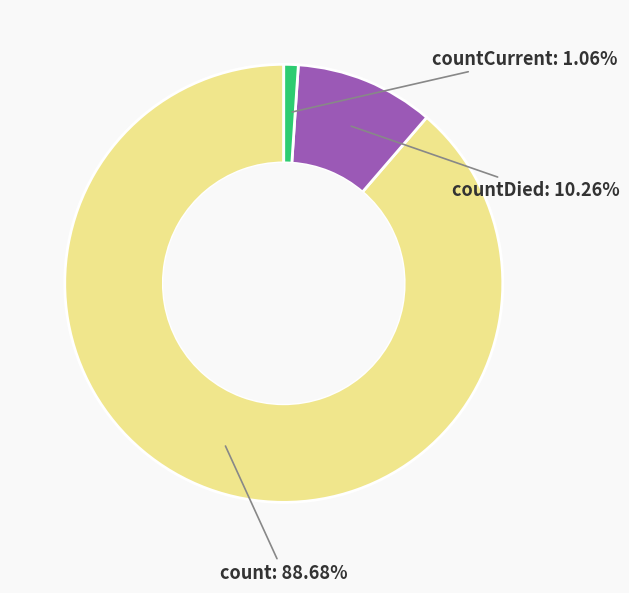

True or false: countCurrent accounts for 1% of the total.

True